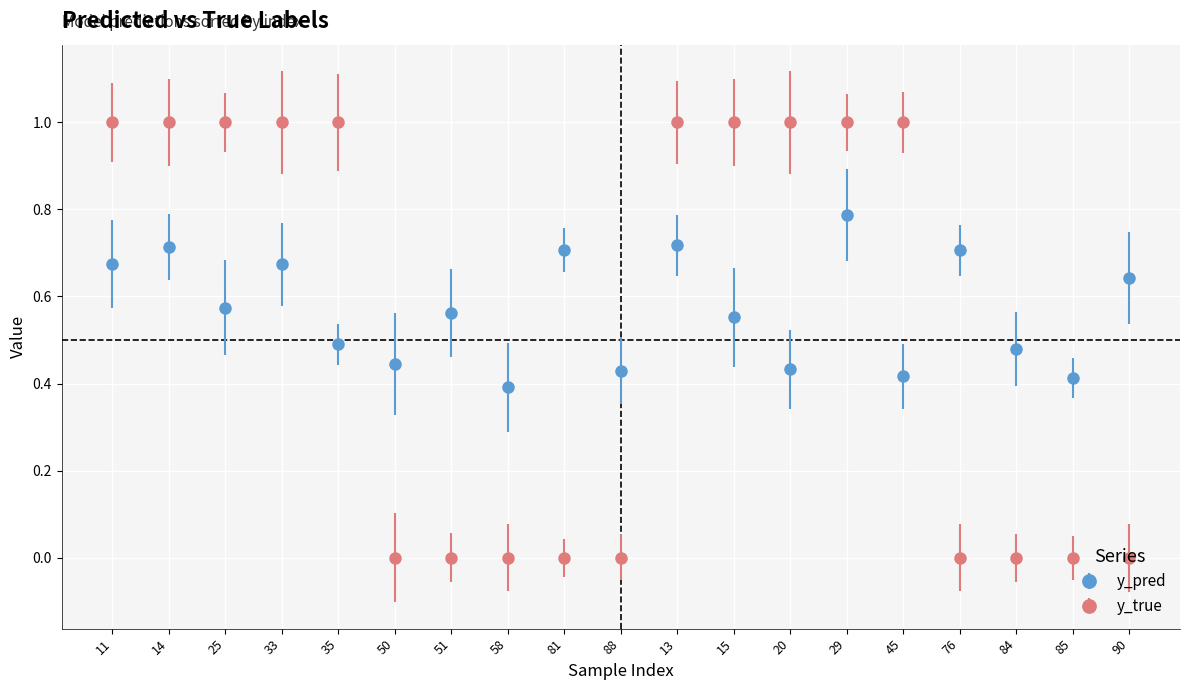

The value of y_pred at 14 is 0.4. True or false?

False